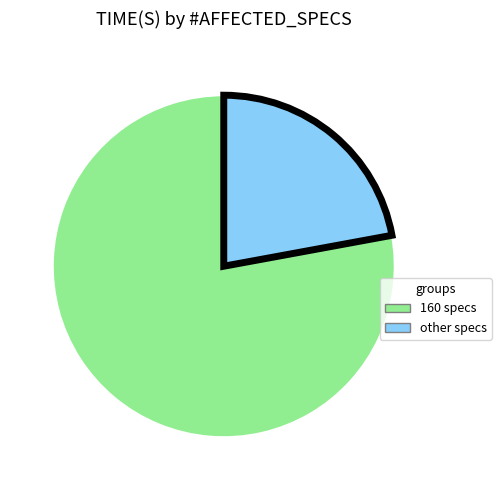

Is there any slice that represents more than half of the pie?

Yes